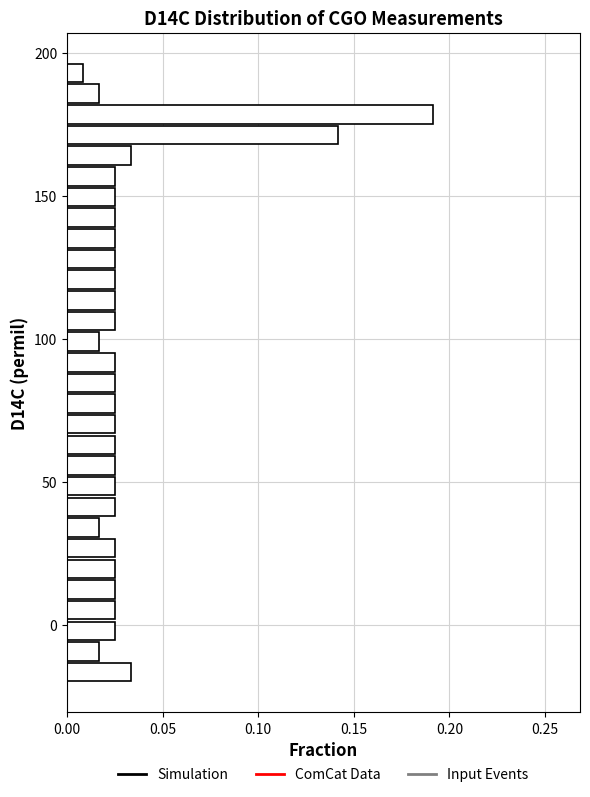

Read against the y-axis, roughly where is the centre of the longest bar?

180